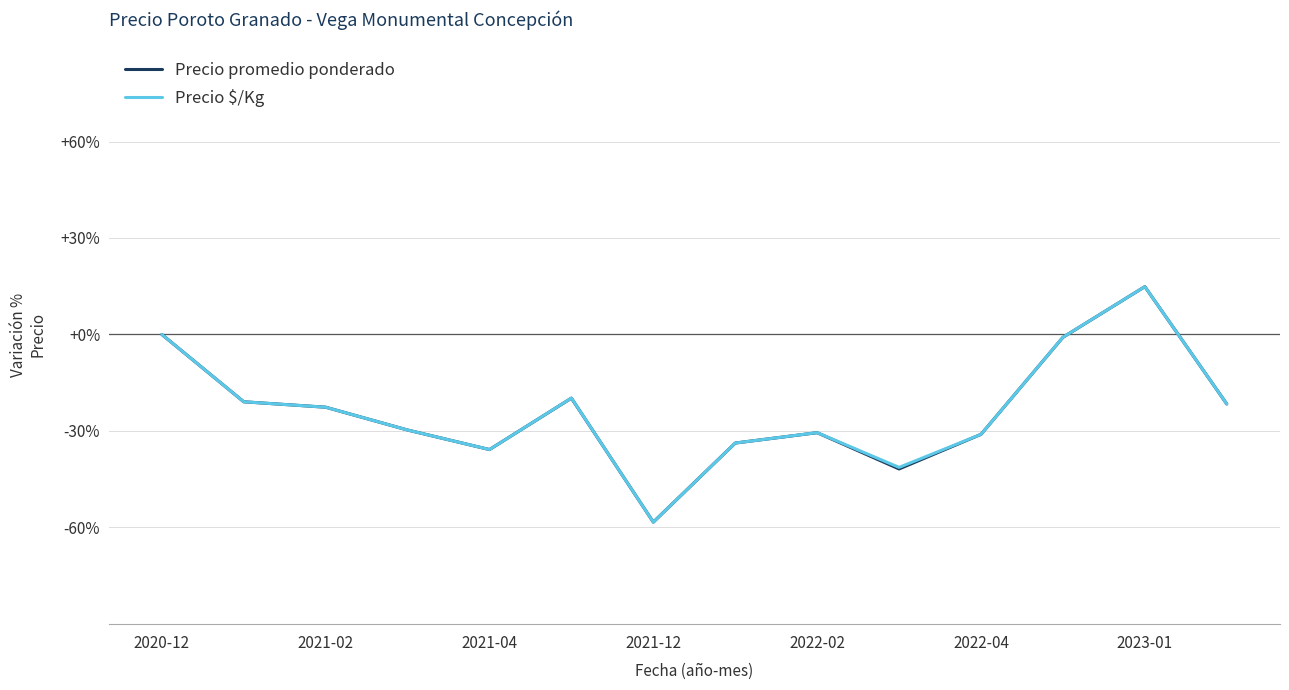

What is the lowest value of the Precio $/Kg series?

-58.4